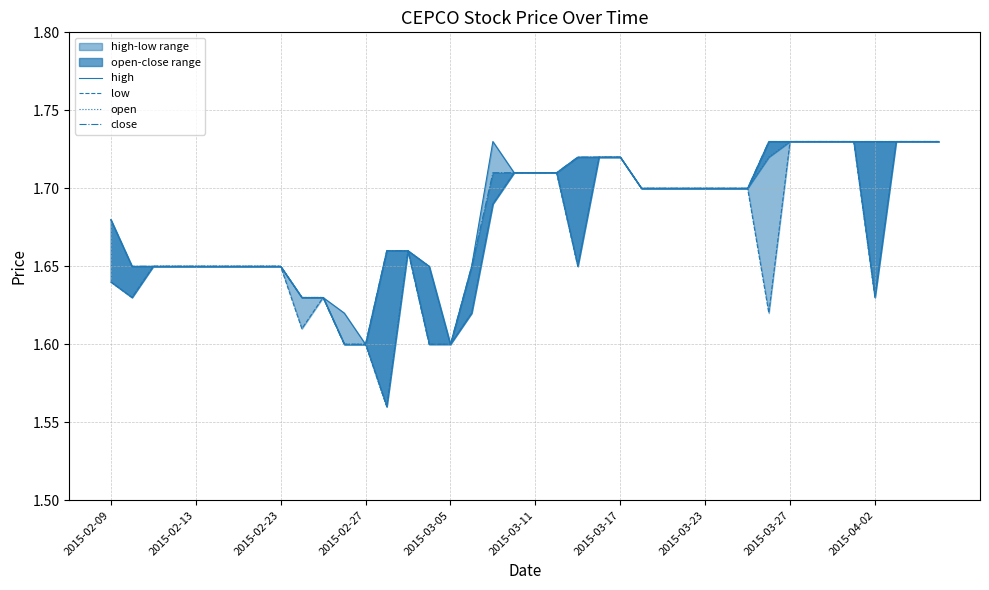

True or false: low and high intersect in this chart.

False